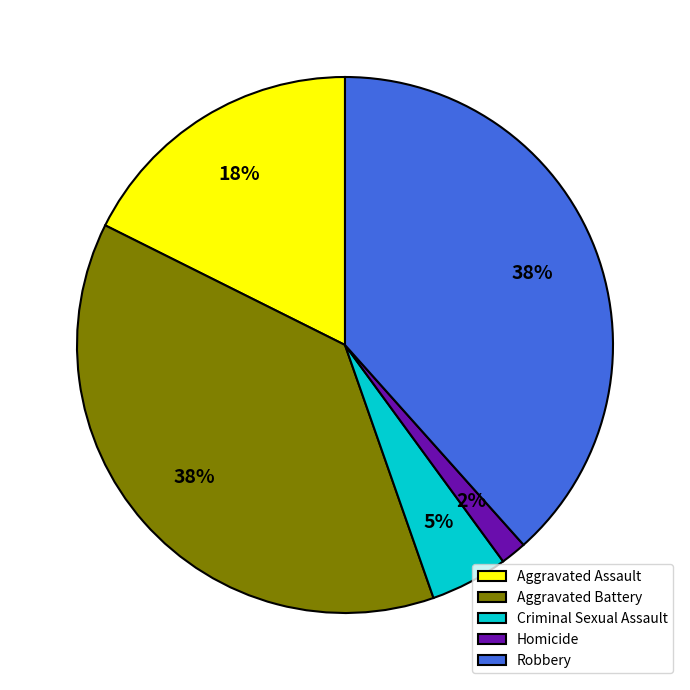

The Aggravated Battery slice represents 47% of the pie. True or false?

False